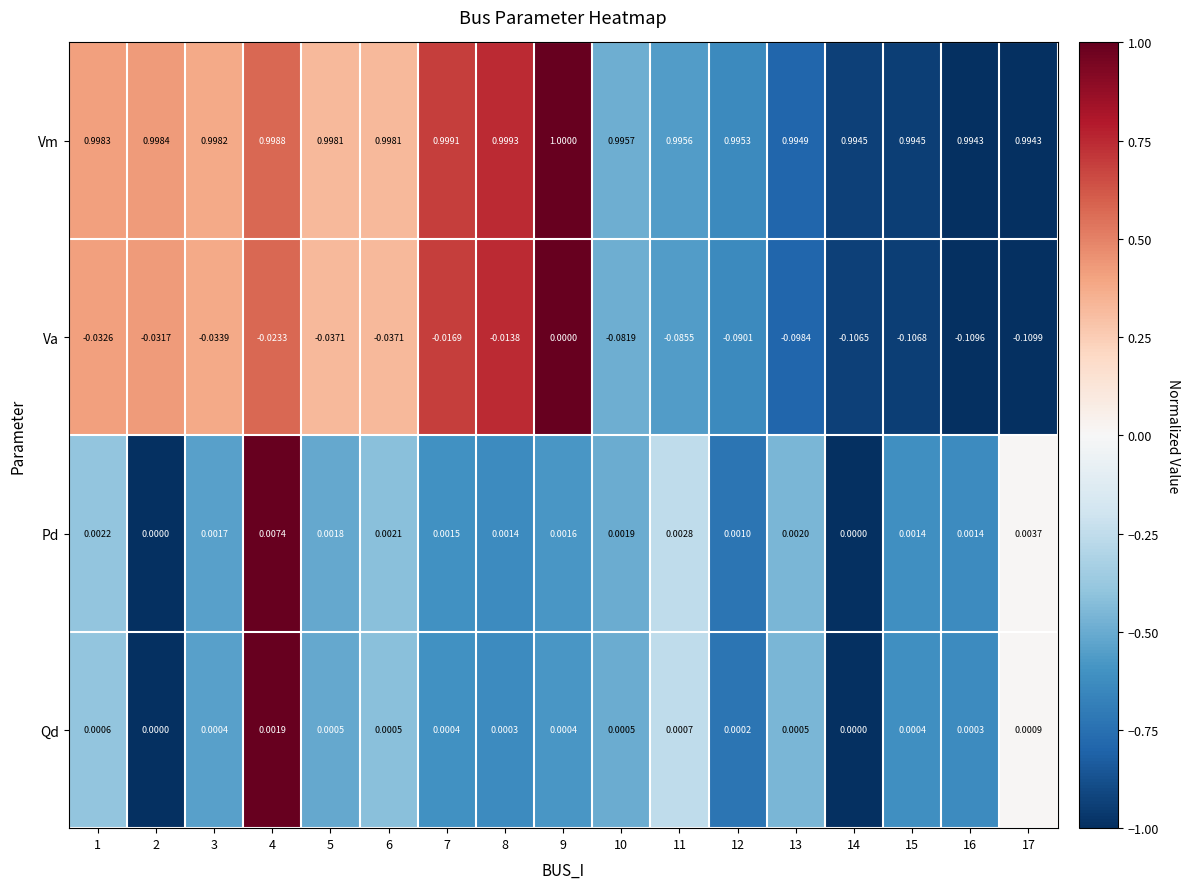

Which series has the widest spread of values?

Va